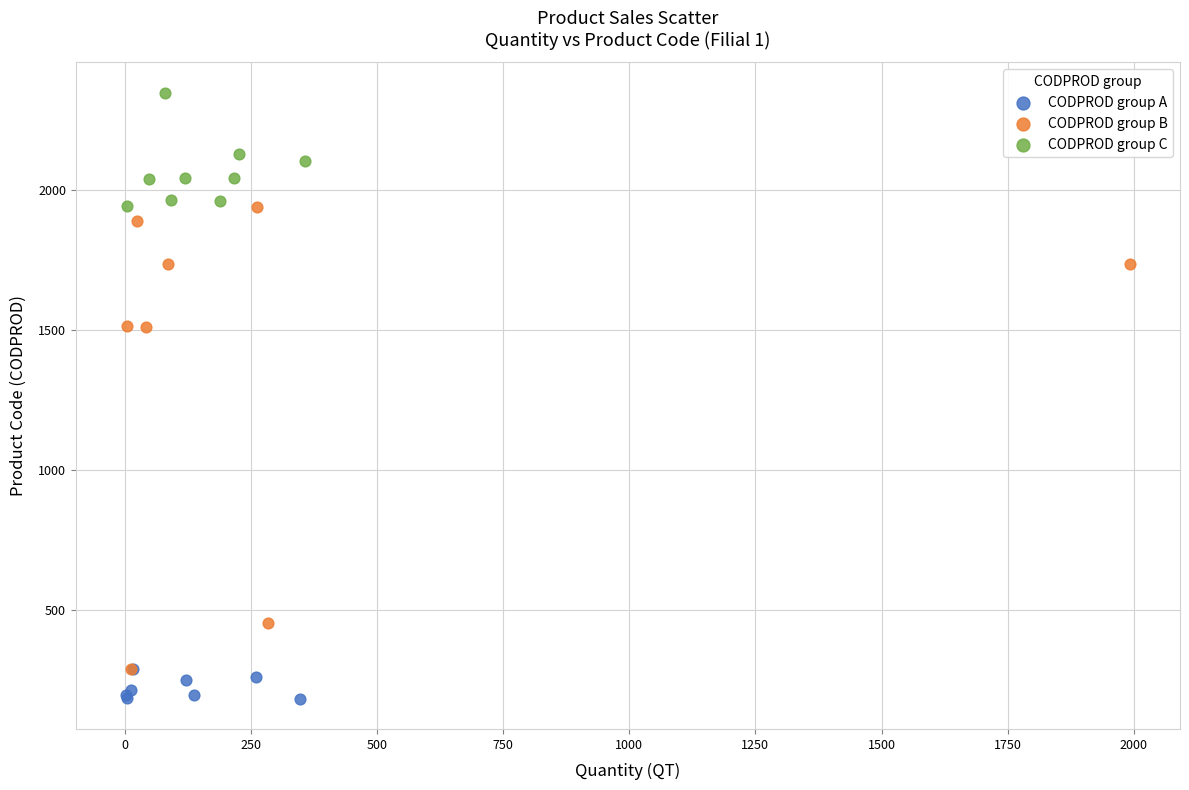

Which series contains the lowest Y value?

CODPROD group A